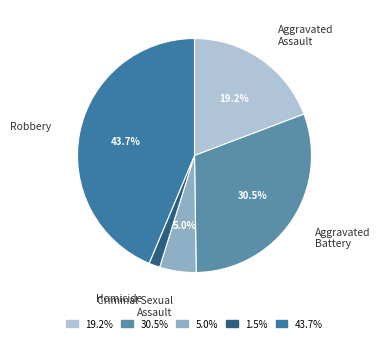

Which slice is the largest?

Robbery